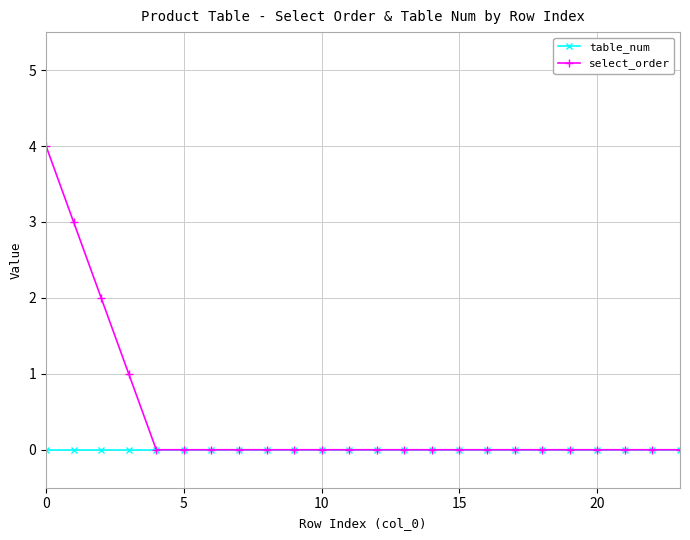

How many lines are shown in the chart?

2